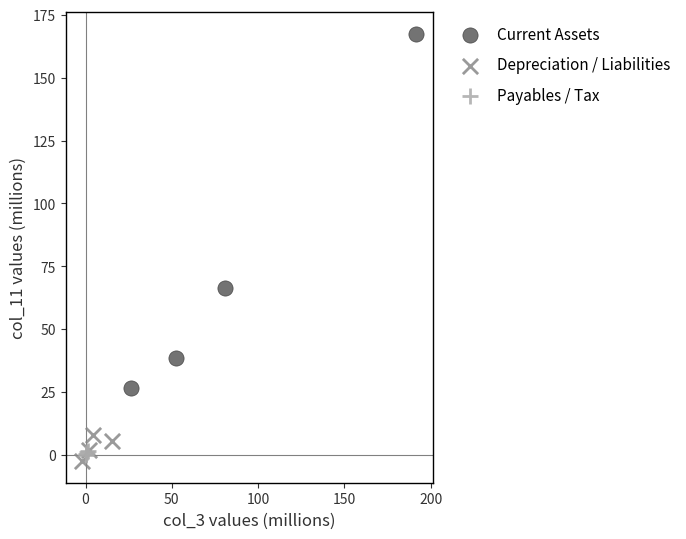

Which series reaches the maximum Y coordinate?

Current Assets